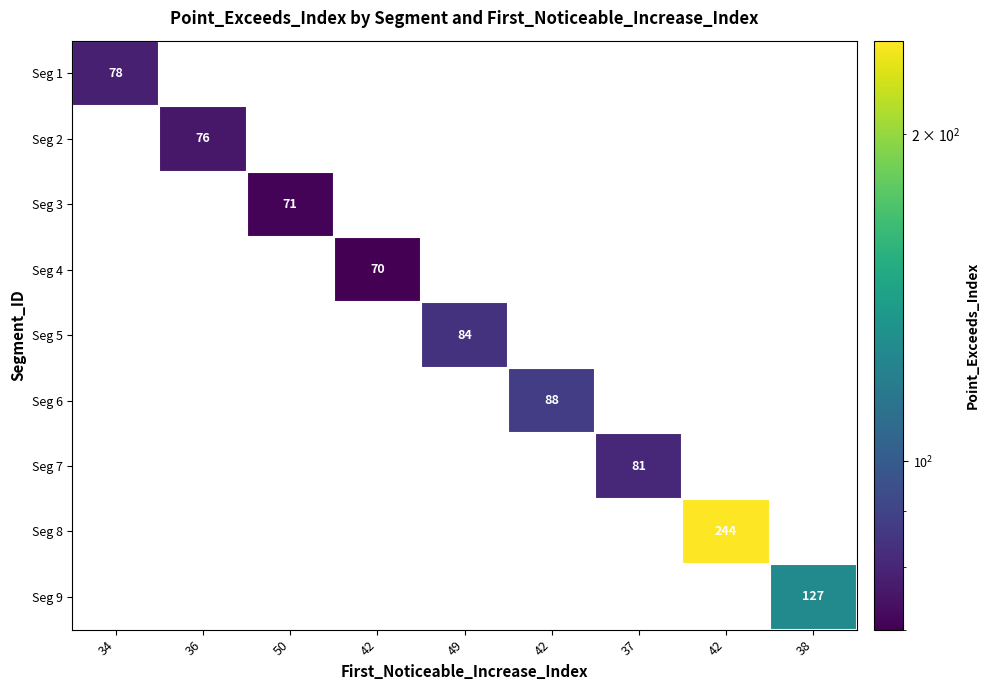

Which label corresponds to the smallest value in the chart?

42